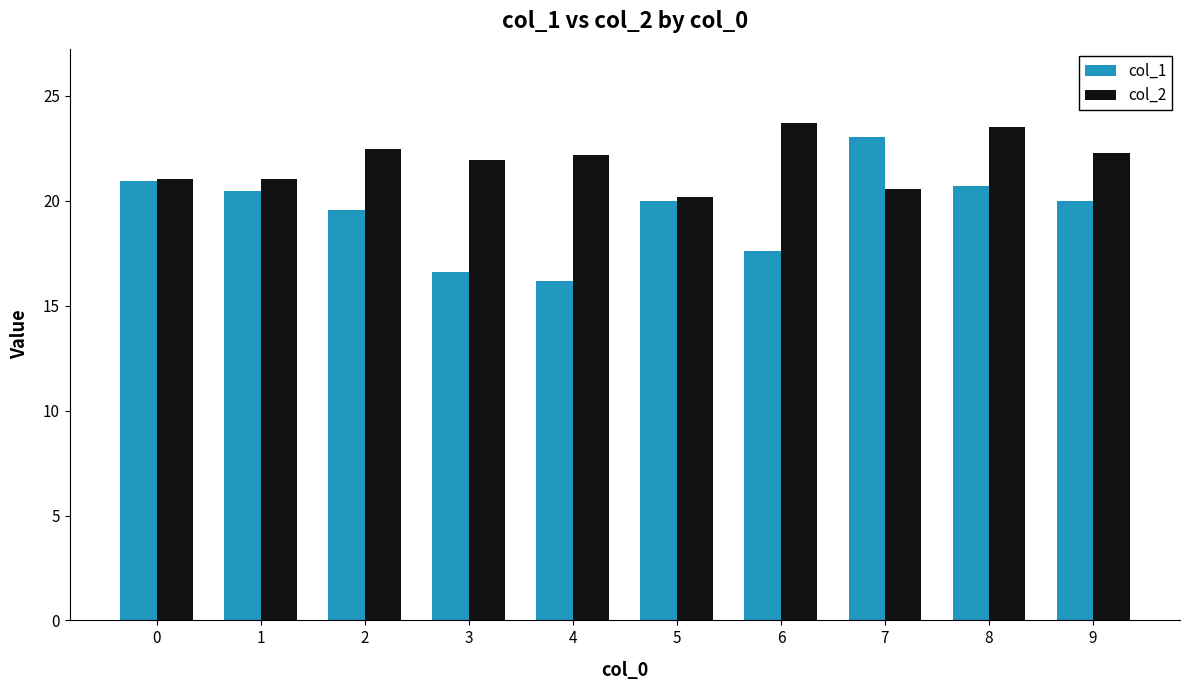

Rank the series by their average value, from highest to lowest.

col_2, col_1